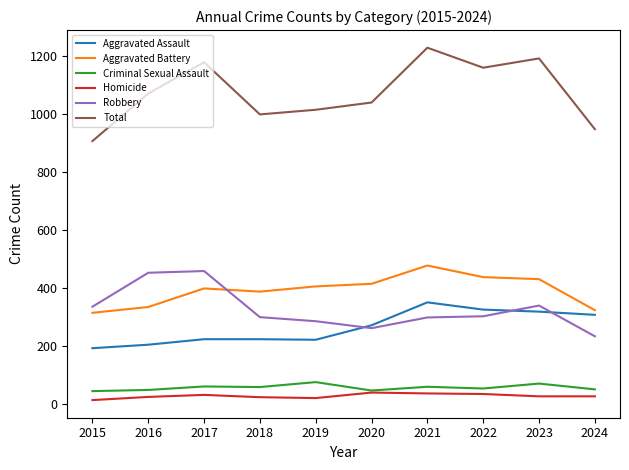

What is the difference between the second highest and second lowest values in the Criminal Sexual Assault series?

24